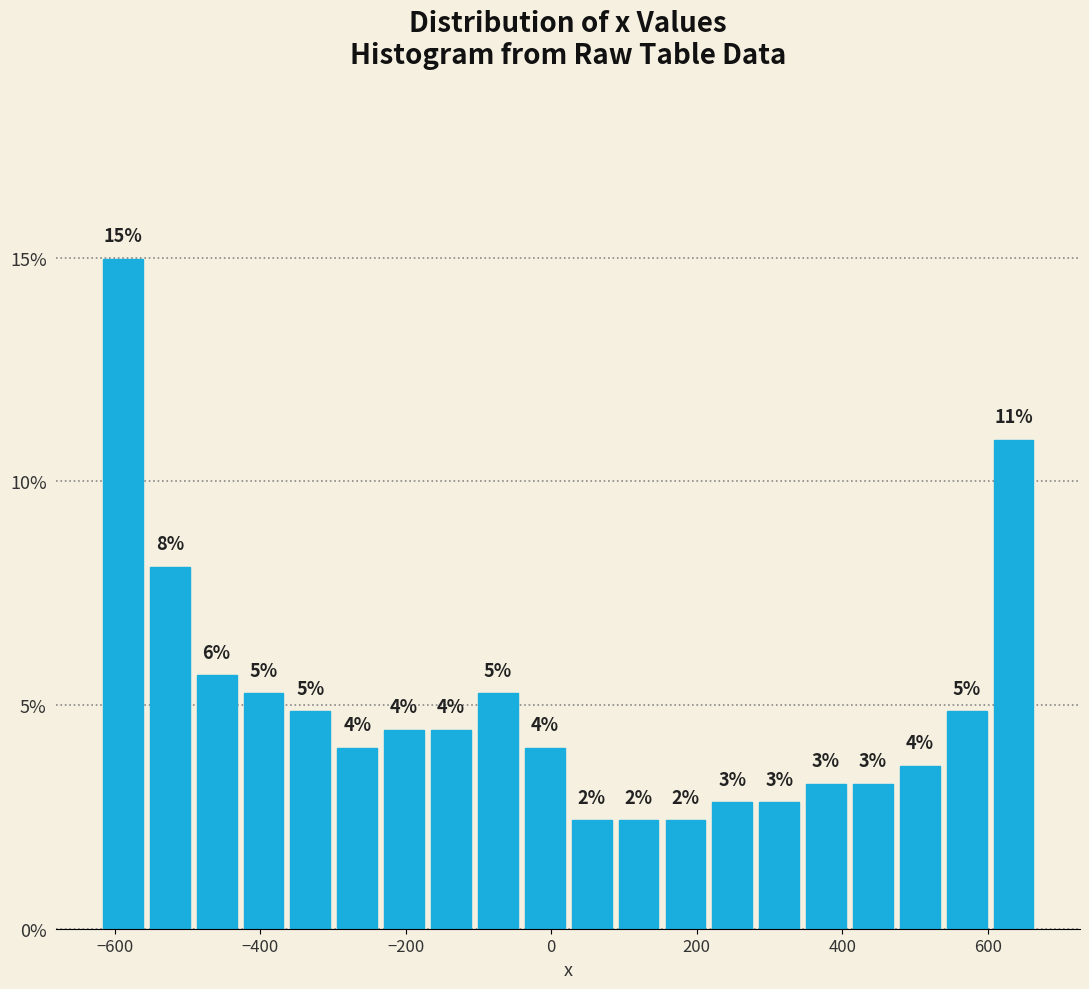

Around what value on the x-axis is the tallest bar? Give the approximate position of its centre, as read against the axis.

-580